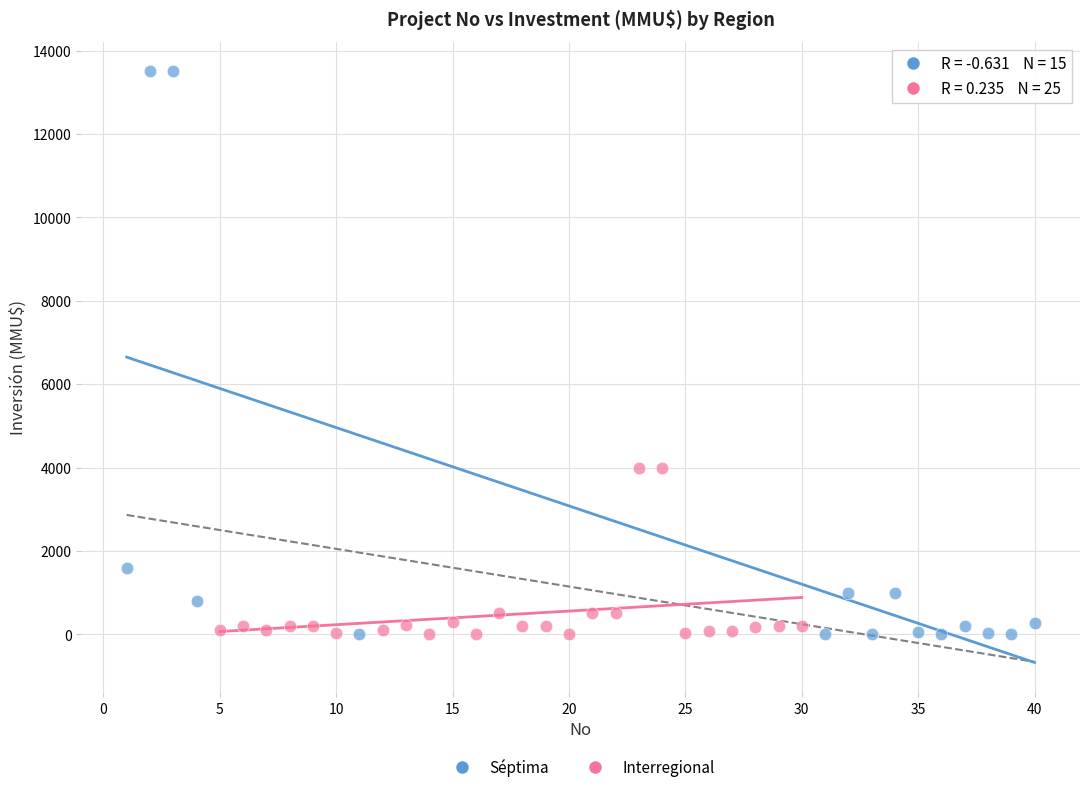

Which series has the widest spread of Y values?

Séptima